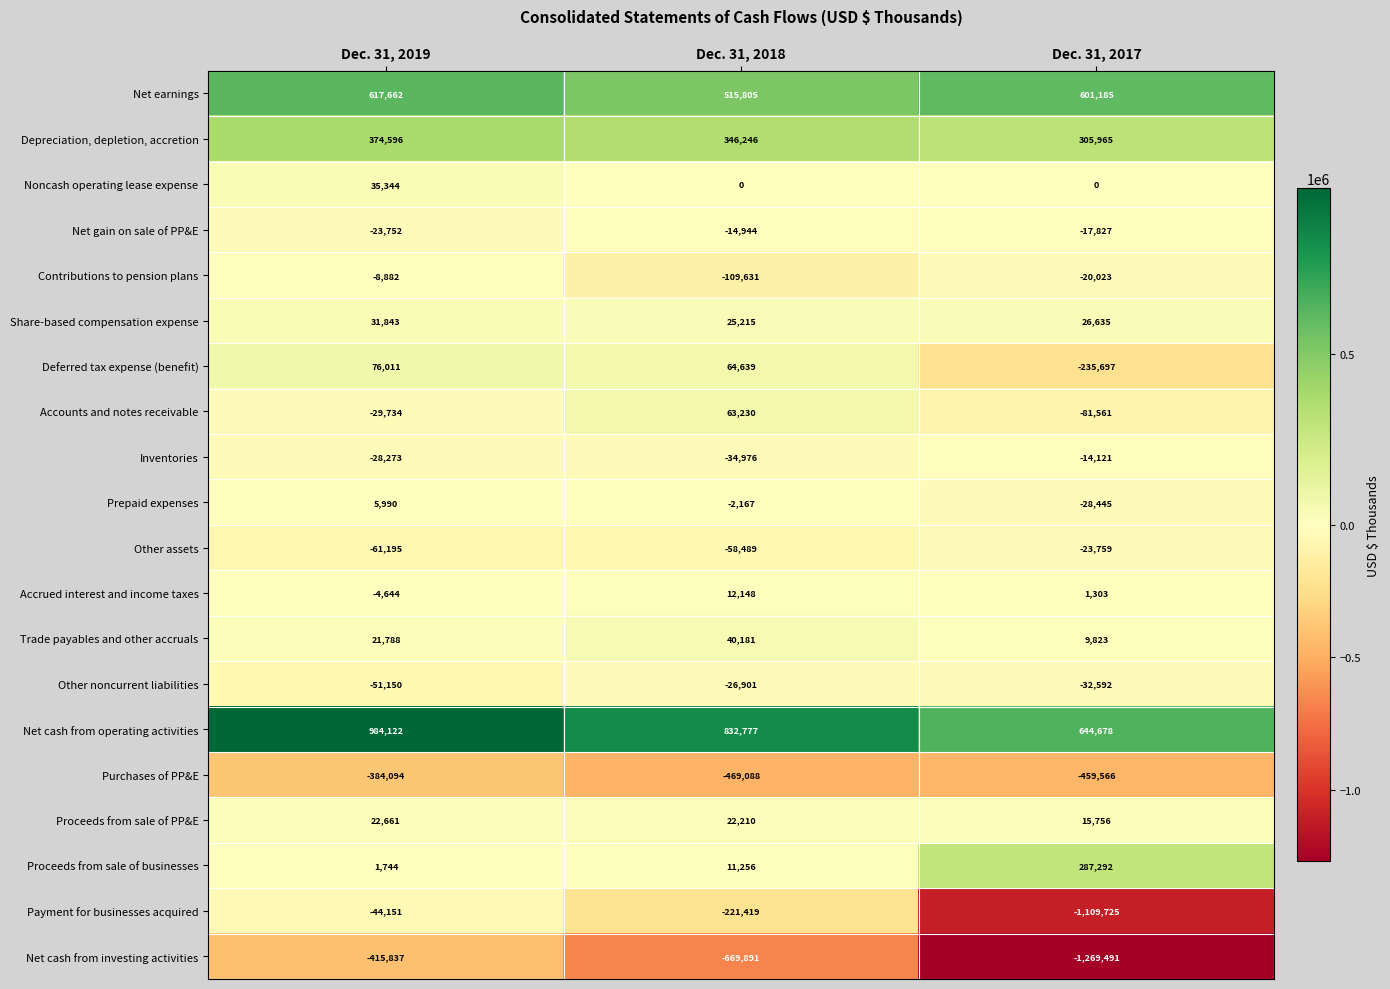

List the series in order of their peak value, highest first.

Net cash from operating activities, Net earnings, Depreciation, depletion, accretion, Proceeds from sale of businesses, Deferred tax expense (benefit), Accounts and notes receivable, Trade payables and other accruals, Noncash operating lease expense, Share-based compensation expense, Proceeds from sale of PP&E, Accrued interest and income taxes, Prepaid expenses, Contributions to pension plans, Inventories, Net gain on sale of PP&E, Other assets, Other noncurrent liabilities, Payment for businesses acquired, Purchases of PP&E, Net cash from investing activities